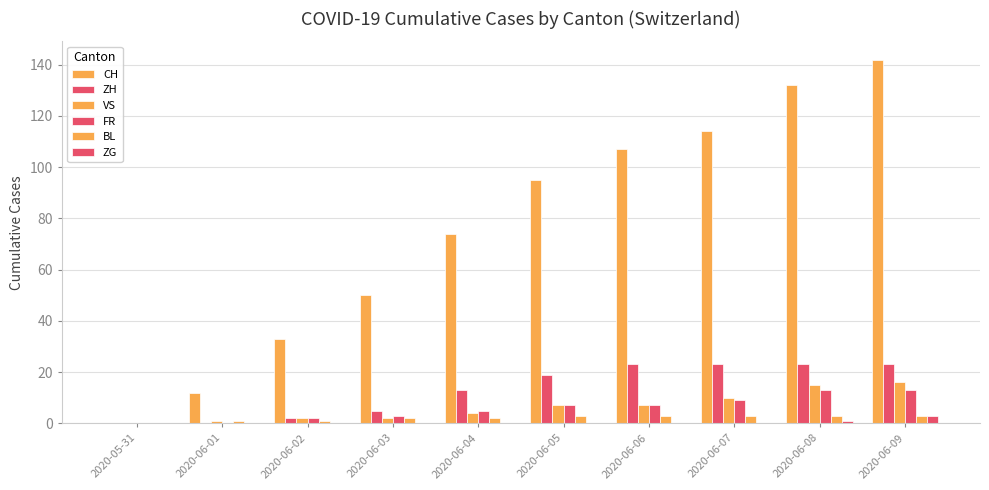

At which category is the sum across all series the highest?

2020-06-09